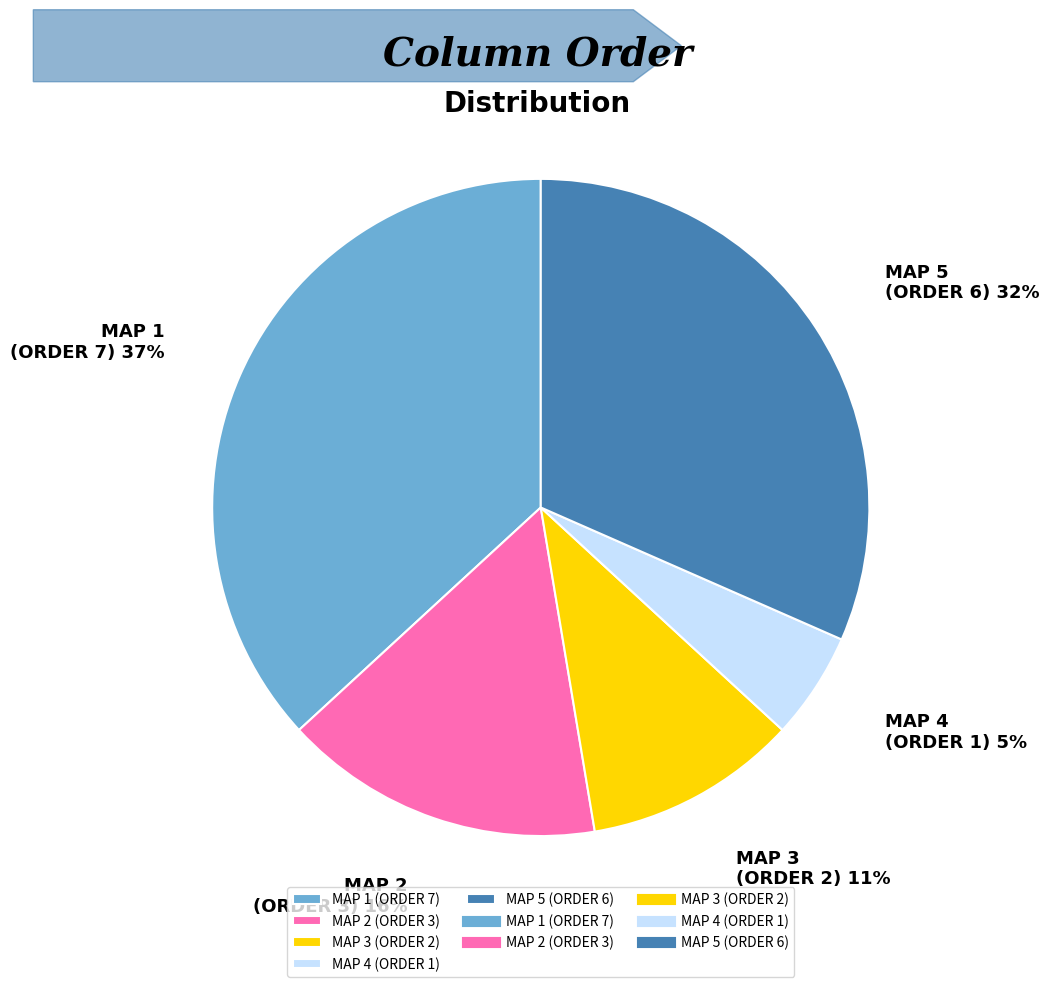

The MAP 4 (ORDER 1) slice represents 5% of the pie. True or false?

True